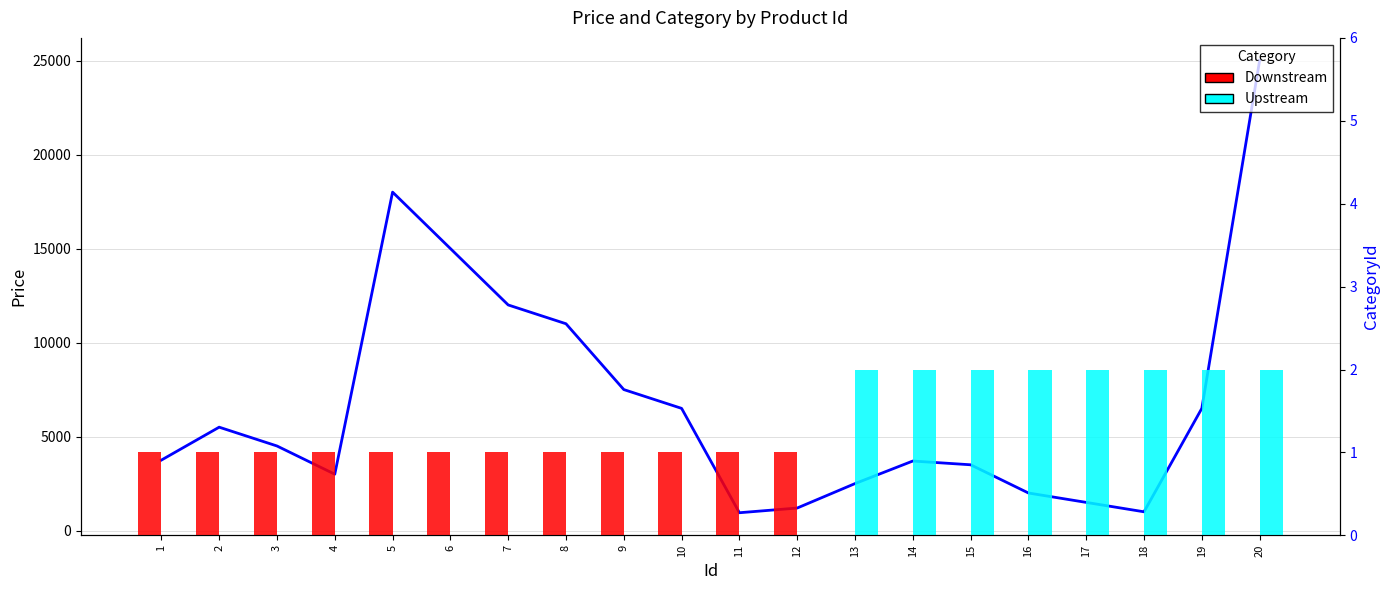

Which series has the widest spread of values?

Price